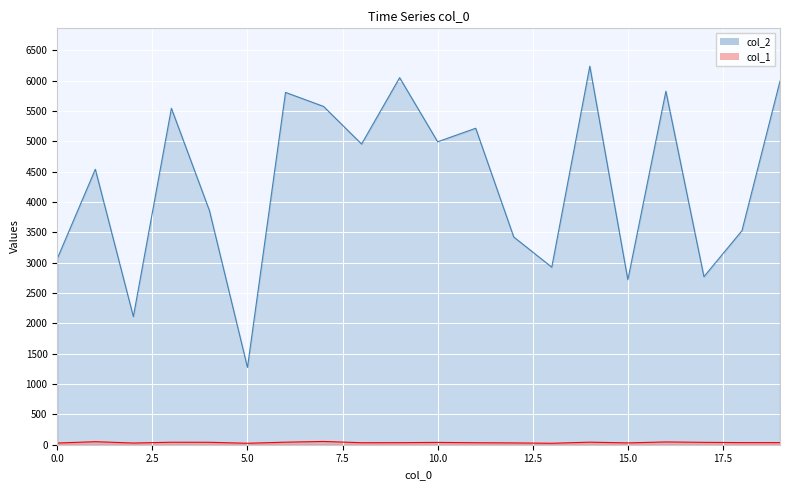

At which label does col_1 reach its peak?

7